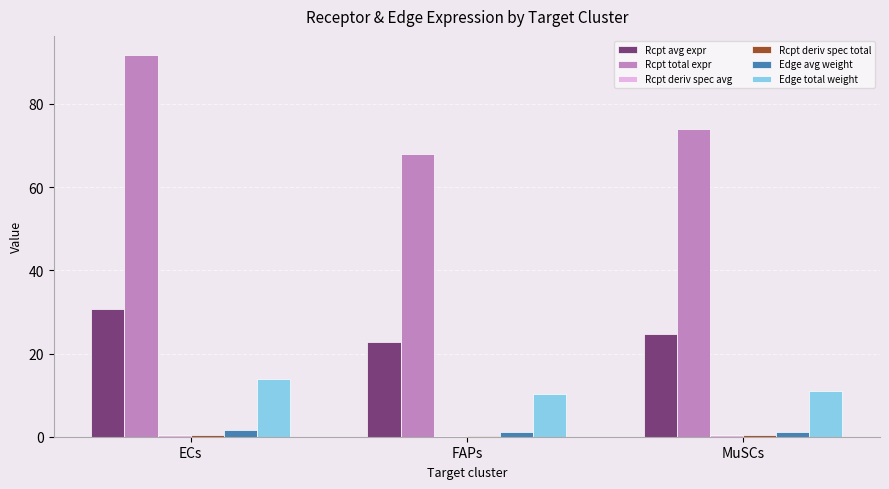

At which label does Rcpt avg expr reach its minimum?

FAPs